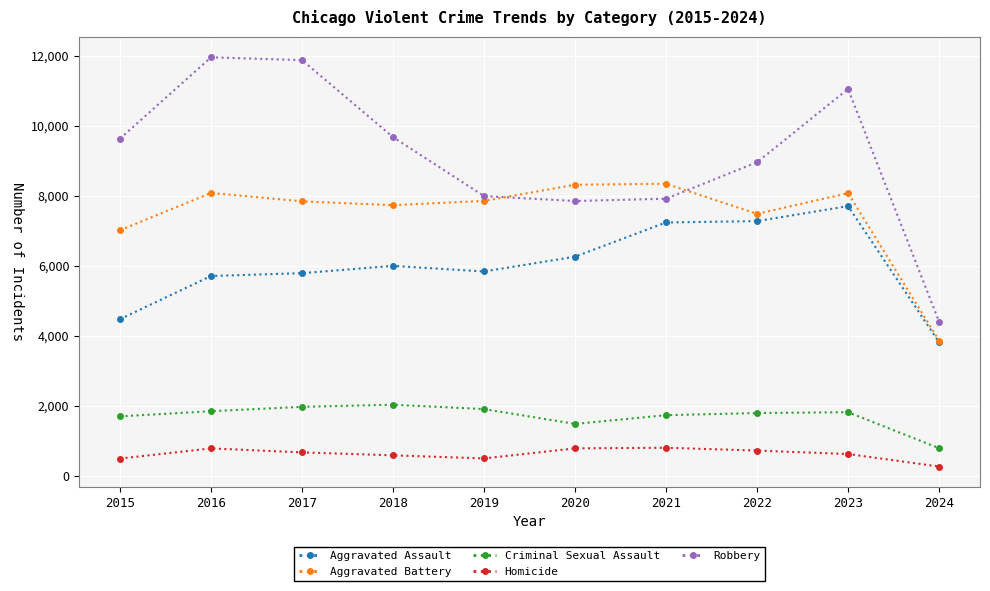

The value of Aggravated Assault at 2024 is 3819. True or false?

True